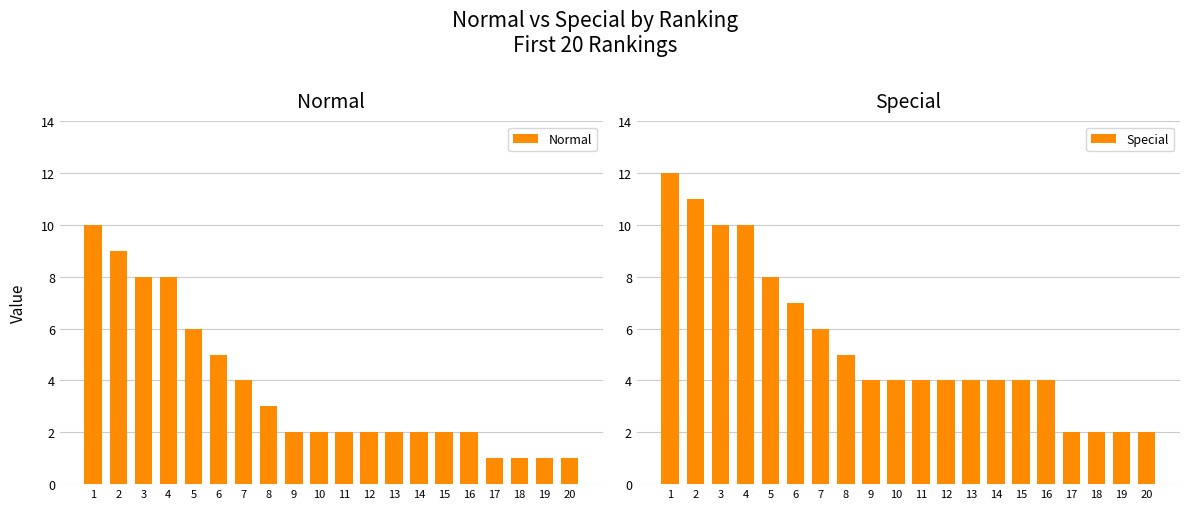

What is the sum of all Special values?

109